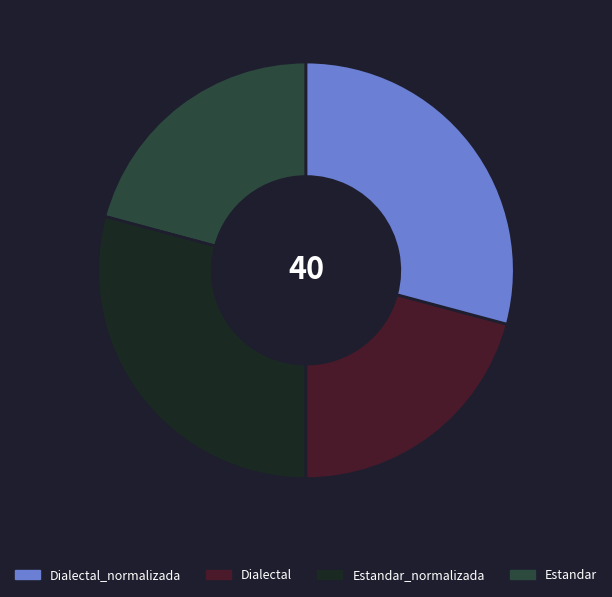

Is there a majority slice in this chart?

No